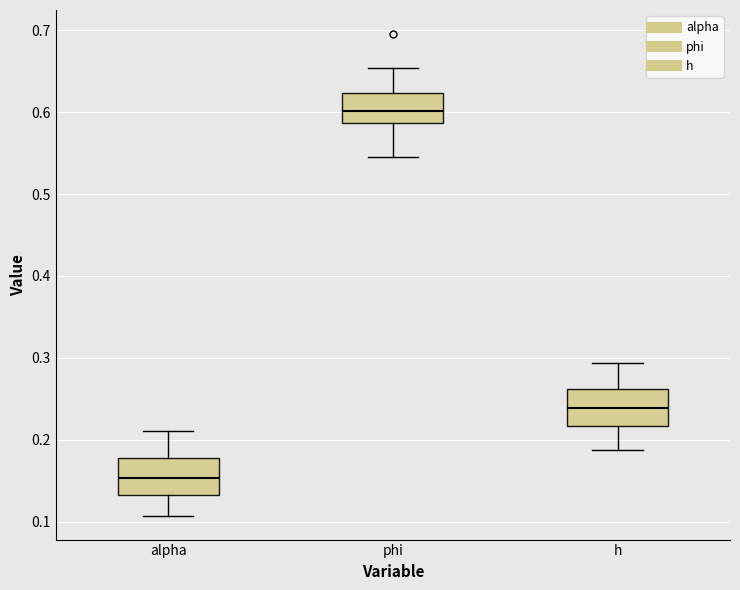

Reading left to right, transcribe this box plot: for each box, give where its median line is, the range the box spans, and where its two whiskers end, as read against the y-axis. The values are not printed on the chart, so give them approximately, as read against the axis.

alpha: median 0.15, box 0.13 to 0.18, whiskers 0.11 to 0.21
phi: median 0.60, box 0.59 to 0.62, whiskers 0.54 to 0.65
h: median 0.24, box 0.22 to 0.26, whiskers 0.19 to 0.29